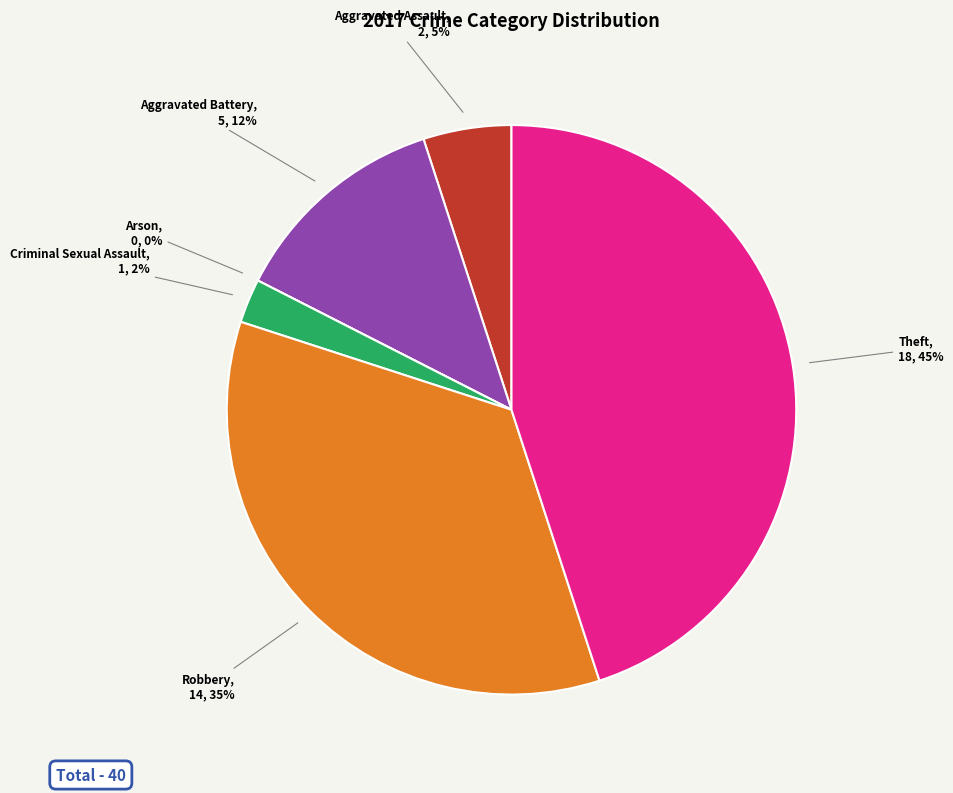

Do Arson and Criminal Sexual Assault together represent more than half of the pie?

No